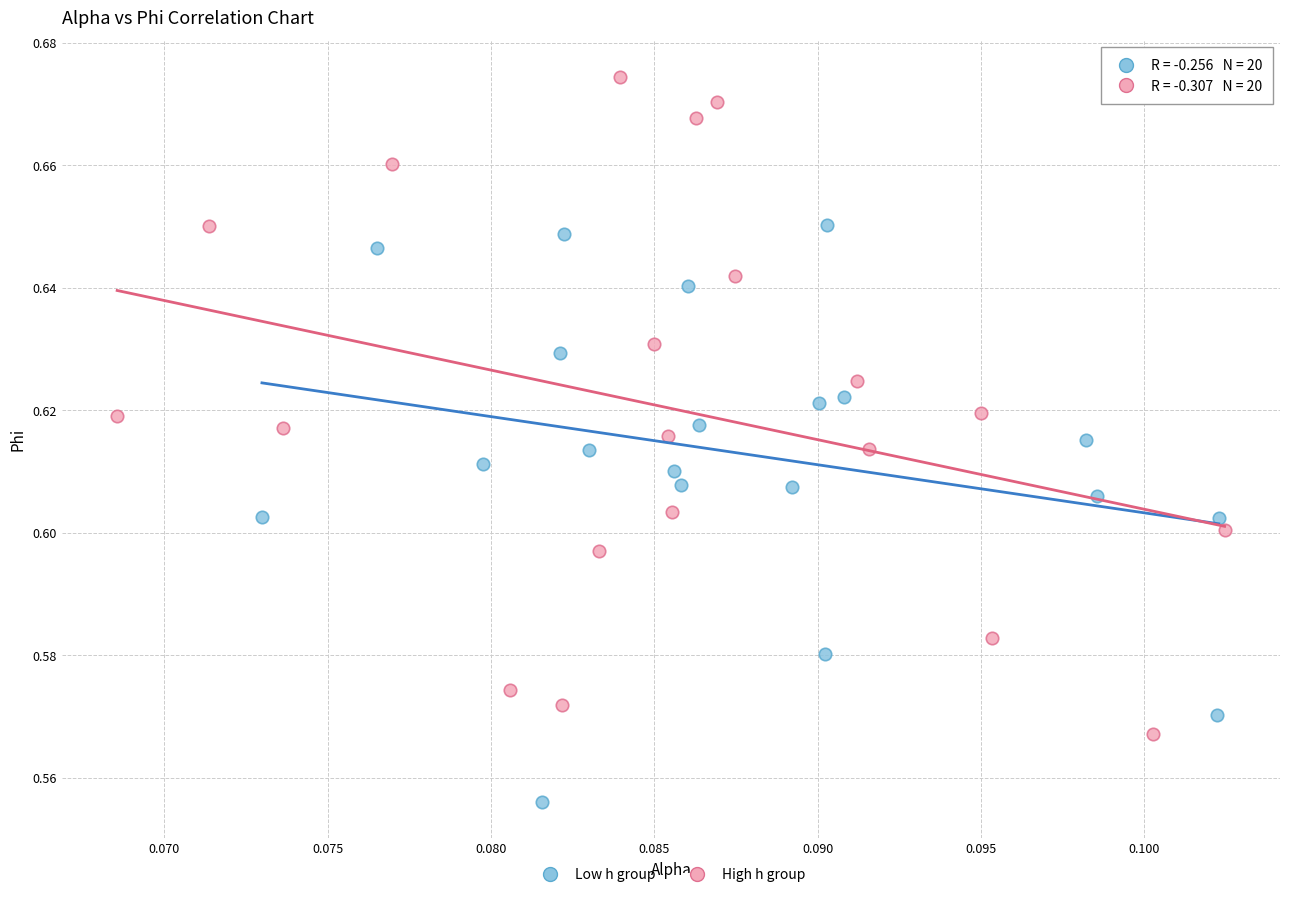

Which series has the widest spread of Y values?

High h group